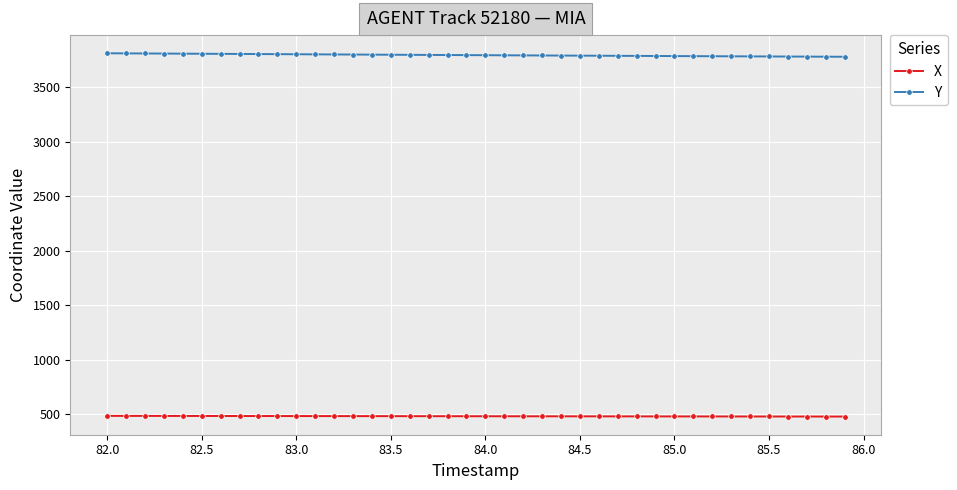

What is the minimum value shown in the chart?

476.6